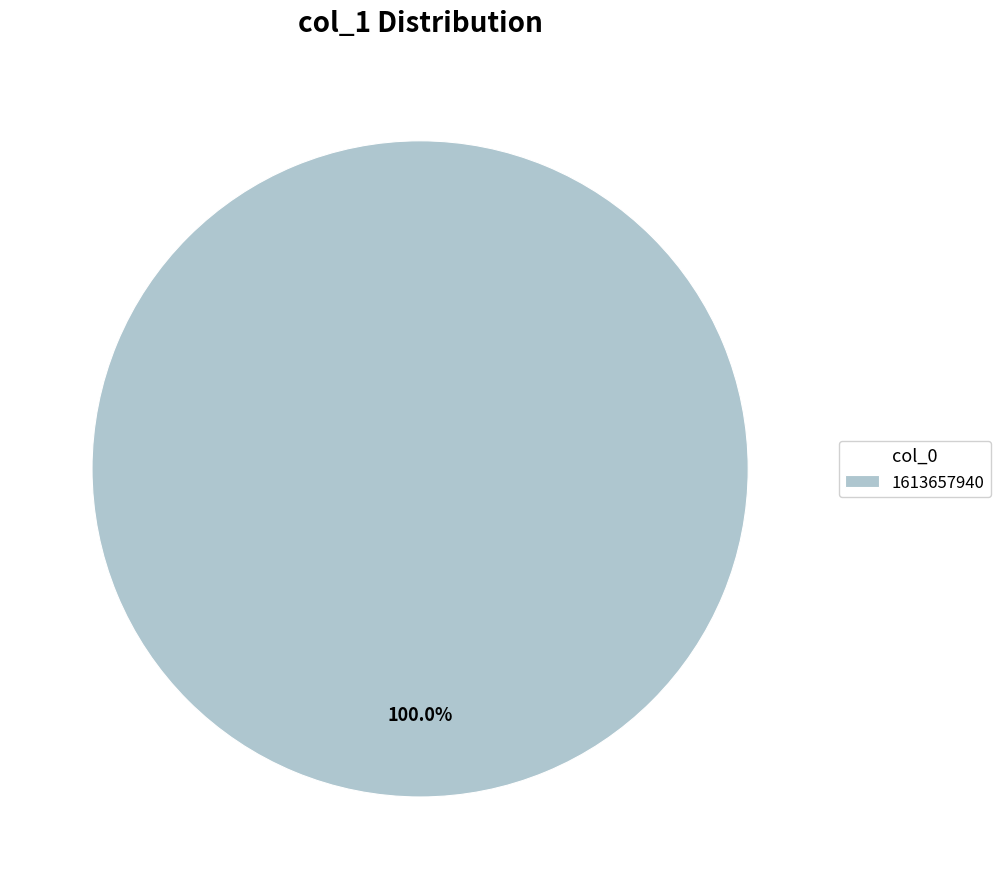

How many slices are in this pie chart?

1